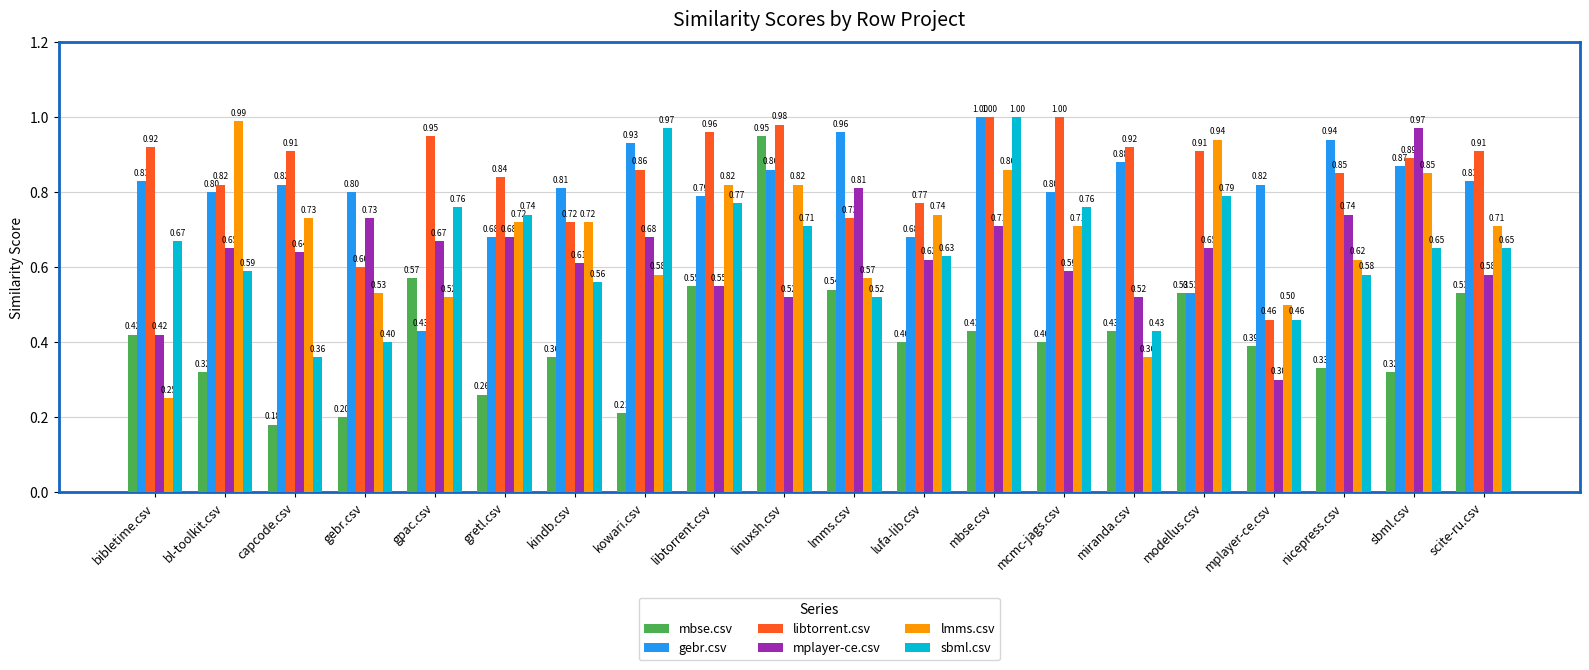

Count the number of data series in this chart.

6